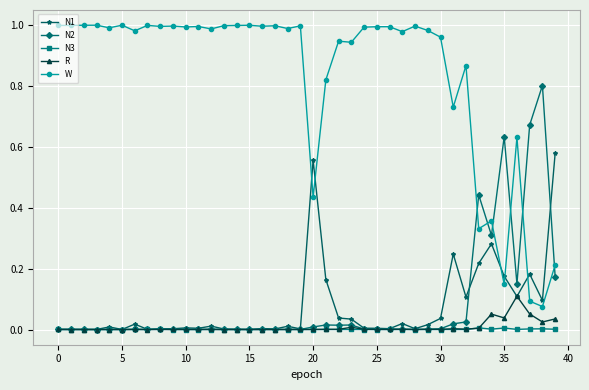

Rank the series by their maximum value, from lowest to highest.

N3, R, N1, N2, W